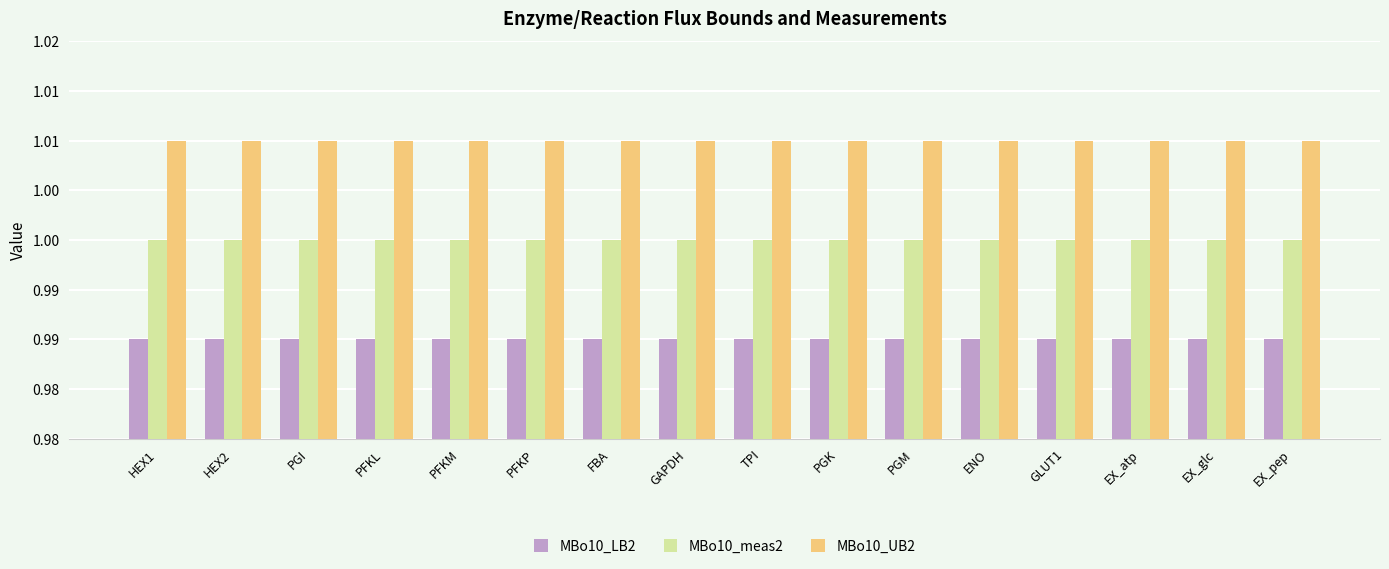

What are all the series names shown in the legend?

MBo10_LB2, MBo10_meas2, MBo10_UB2